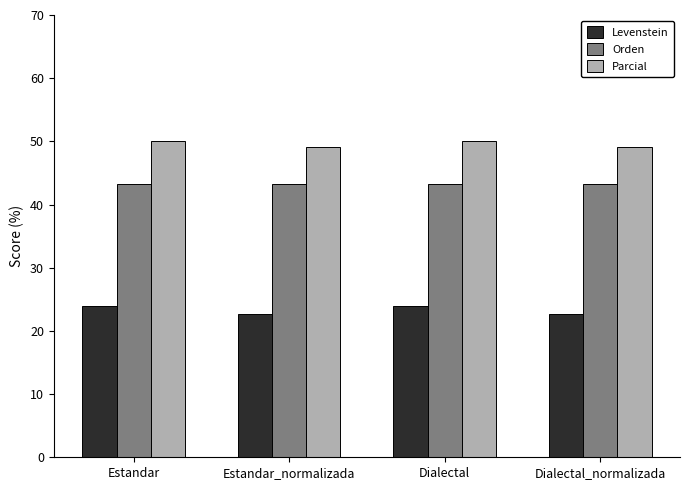

Read the Orden value at Dialectal.

43.2